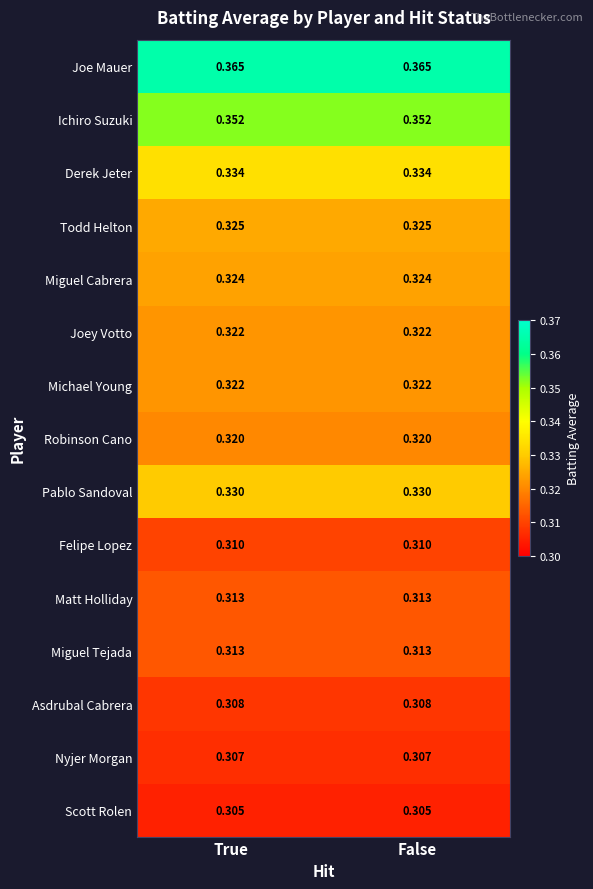

How many distinct data groups are displayed?

15